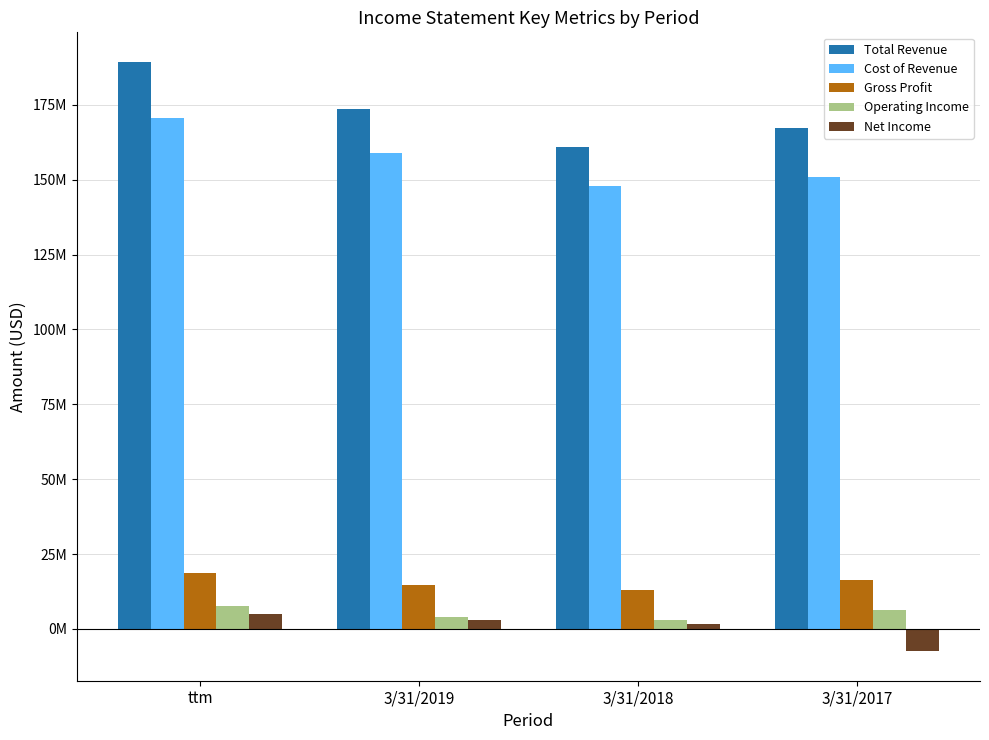

The value of Gross Profit at 3/31/2018 is 13015000. True or false?

True